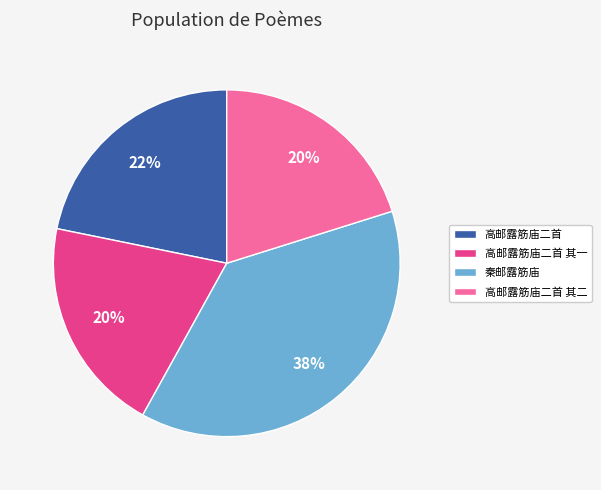

Do 高邮露筋庙二首 其一 and 高邮露筋庙二首 其二 together represent more than half of the pie?

No